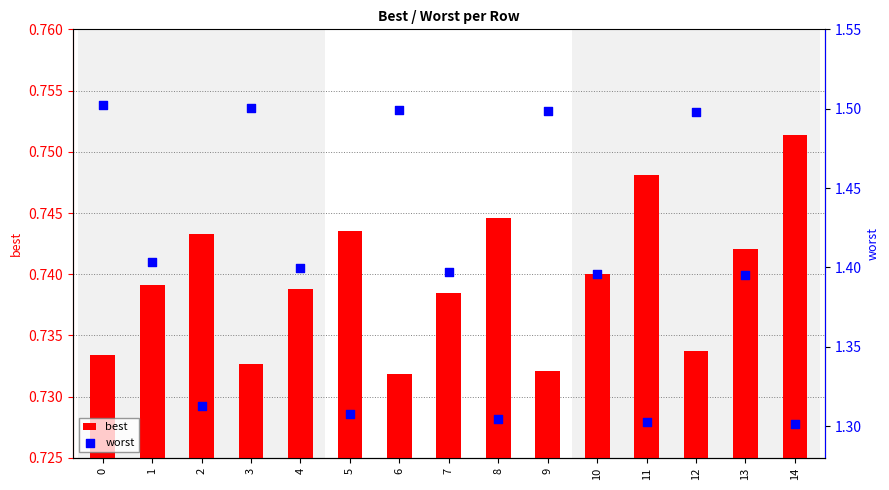

What are all the series names shown in the legend?

best, worst